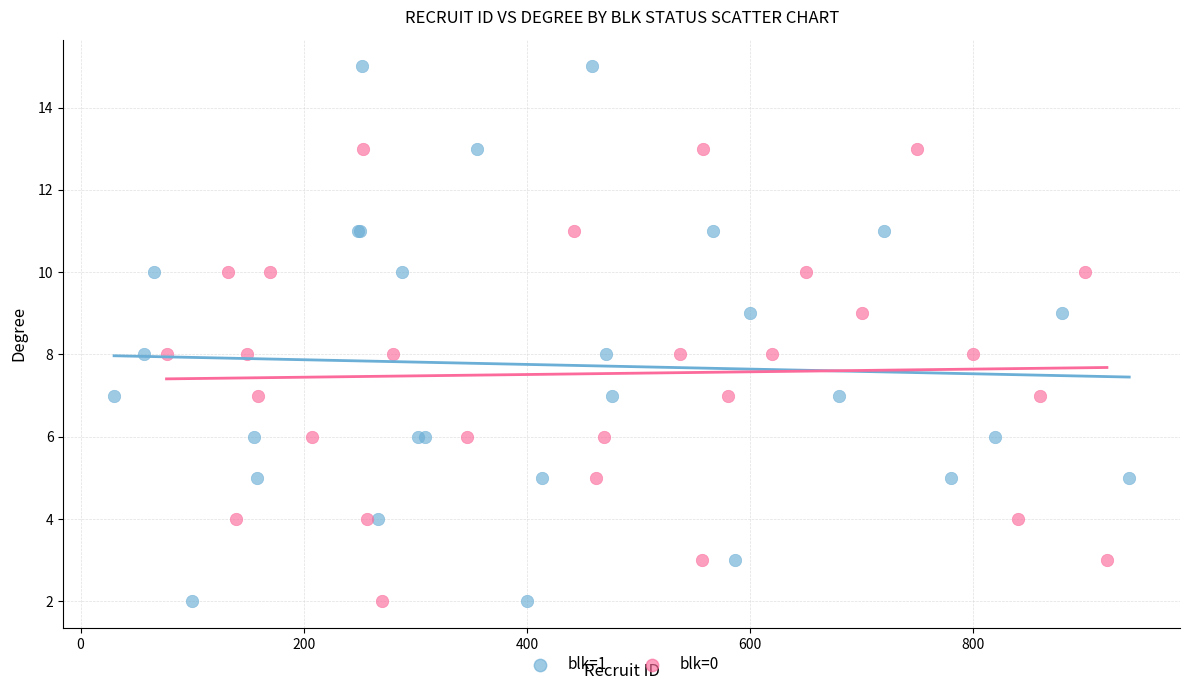

Which series reaches the maximum Y coordinate?

blk=1